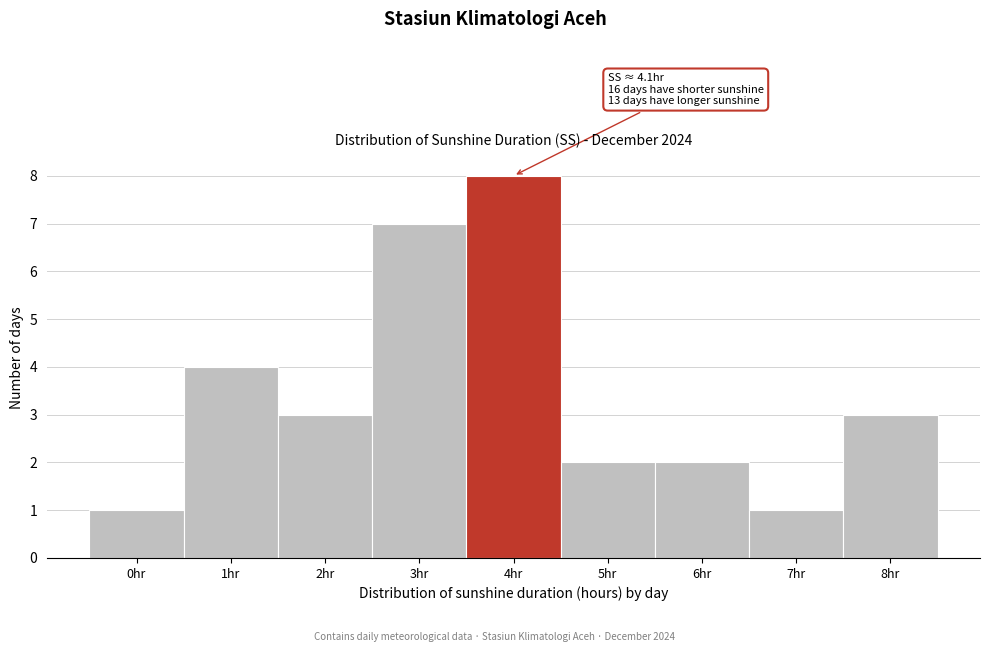

Reading left to right, list all the values displayed in this chart.

0hr=1	1hr=4	2hr=3	3hr=7	4hr=8	5hr=2	6hr=2	7hr=1	8hr=3